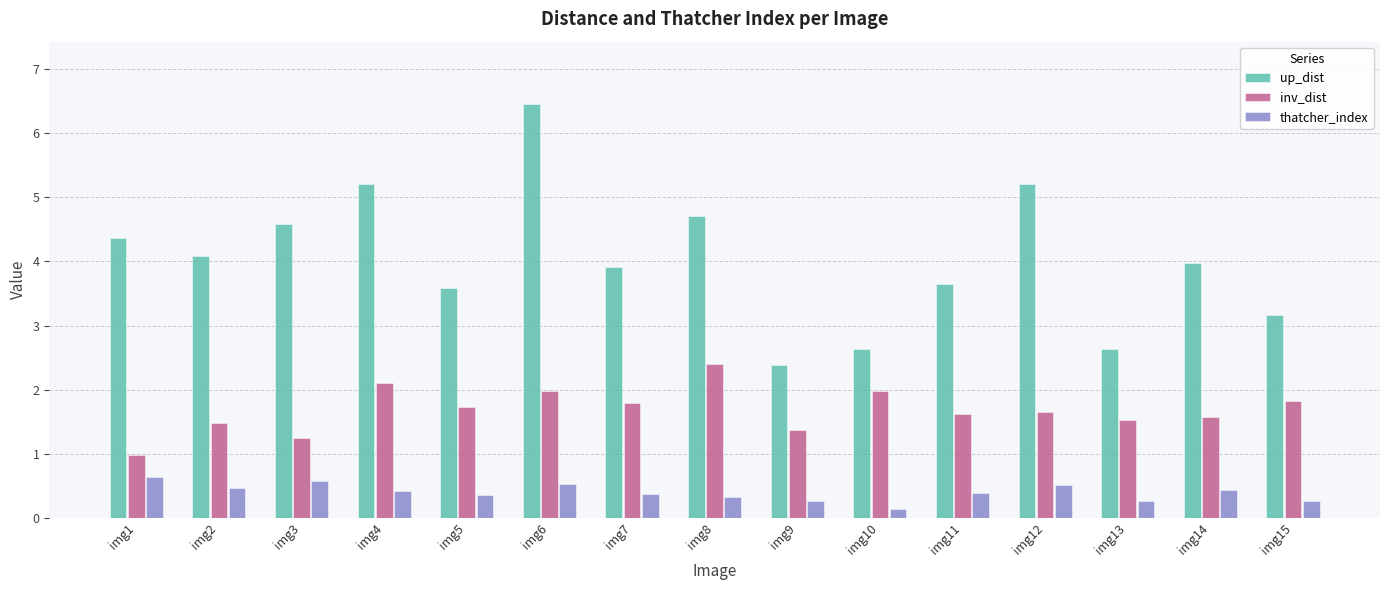

What is the highest value of the up_dist series?

6.5